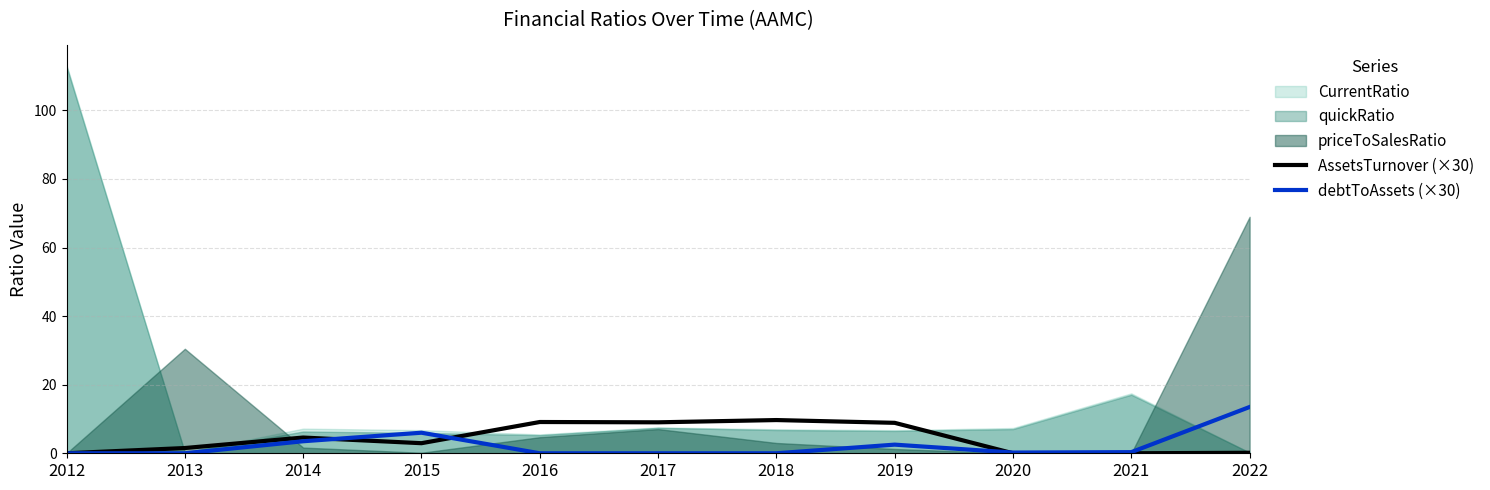

Rank the categories by AssetsTurnover (×30) value from lowest to highest.

2012, 2020, 2021, 2022, 2013, 2015, 2014, 2019, 2017, 2016, 2018